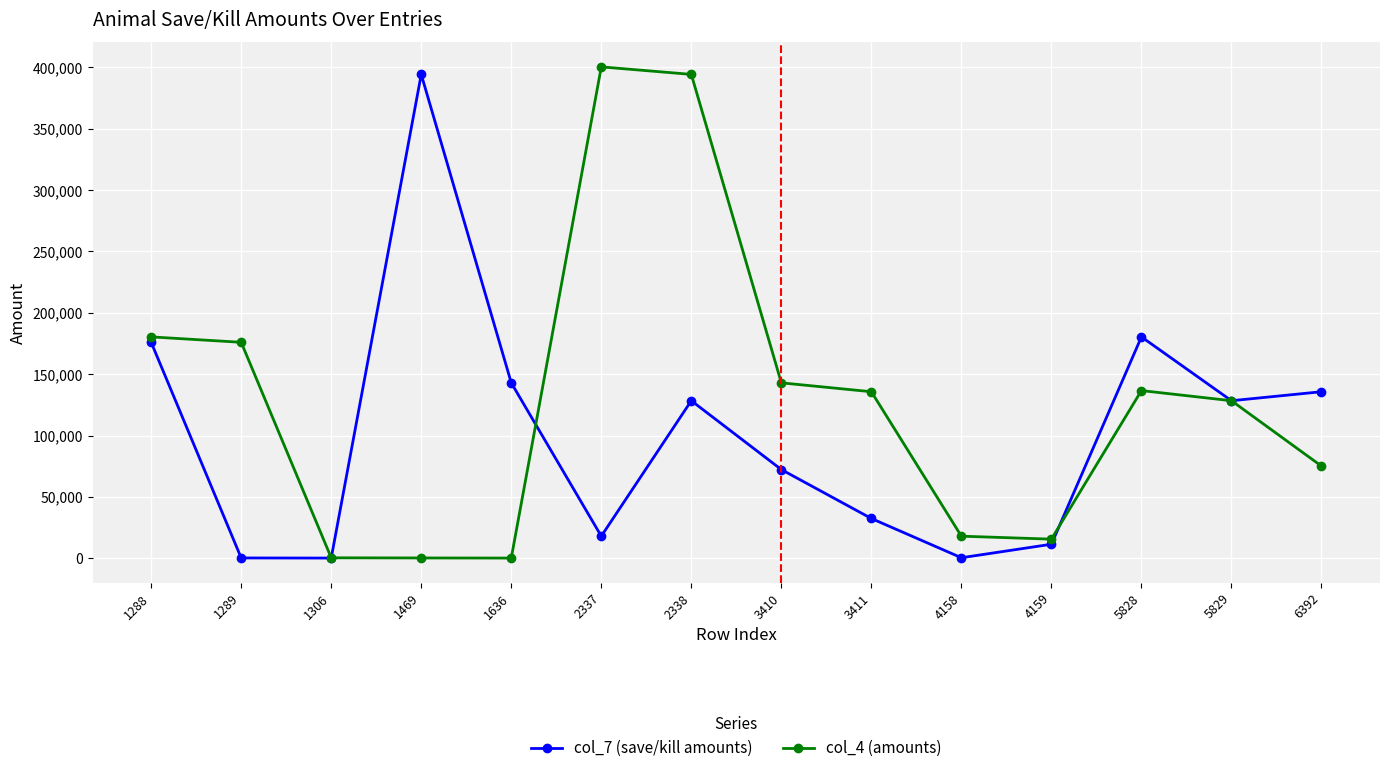

True or false: col_7 (save/kill amounts) has more than 0 points higher than both neighbors.

True